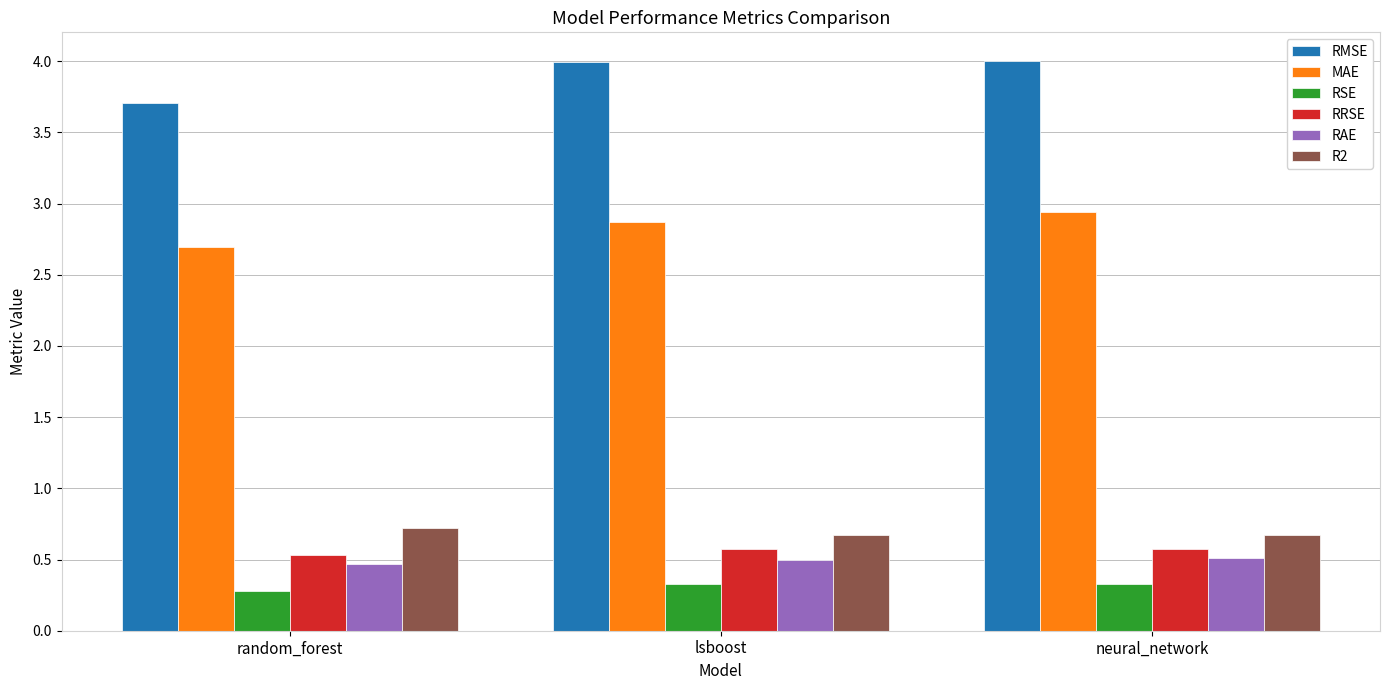

Read the RRSE value at lsboost.

0.6